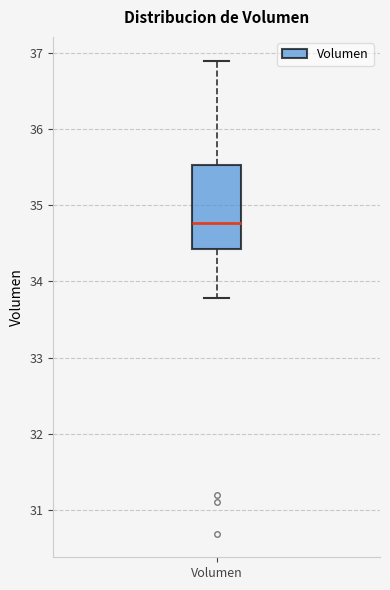

Transcribe this box plot: give where the median line is, the range the box spans, and where the two whiskers end, as read against the y-axis. The values are not printed on the chart, so give them approximately, as read against the axis.

median 34.8, box 34.4 to 35.5, whiskers 33.8 to 36.9